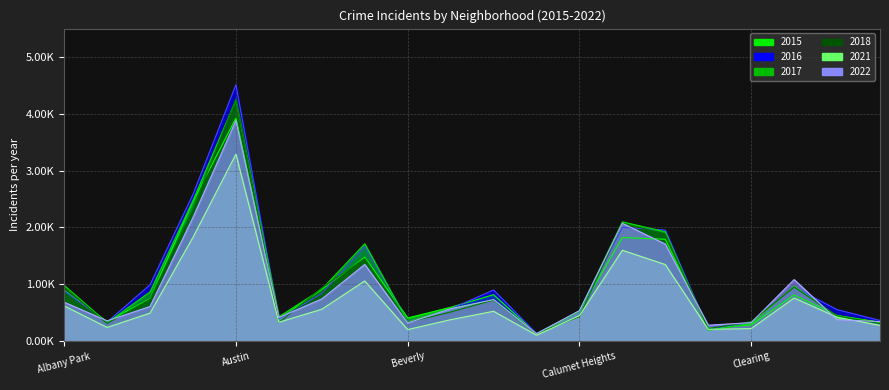

What is the total value across all series at Bridgeport?

3192